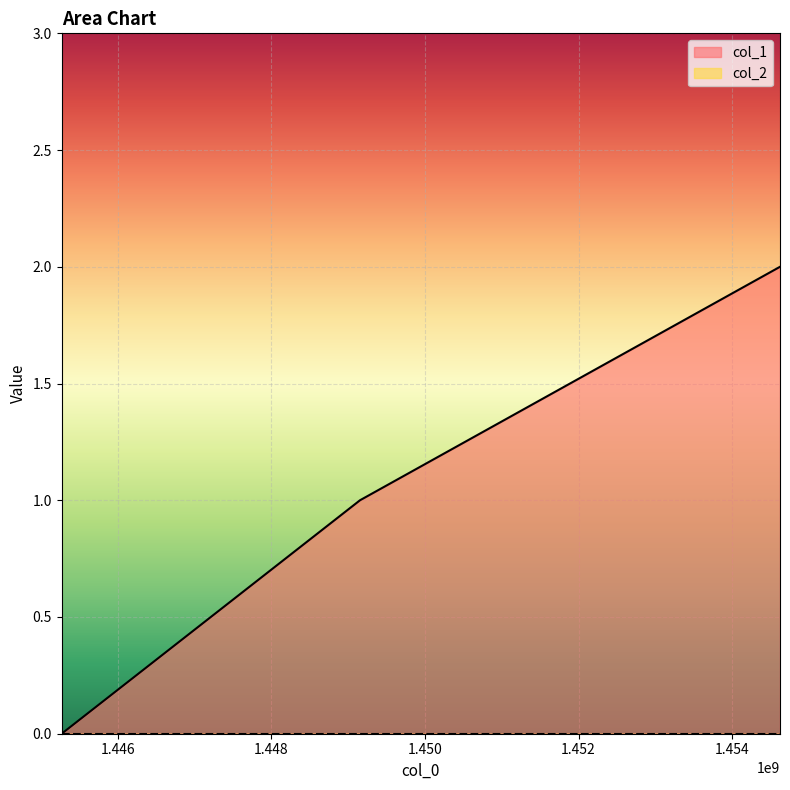

Which label corresponds to the largest value in the chart?

1454623490